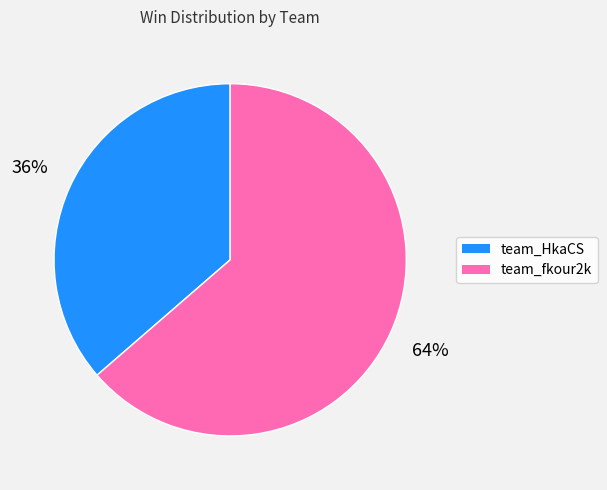

What is the largest slice in the pie chart?

team_fkour2k